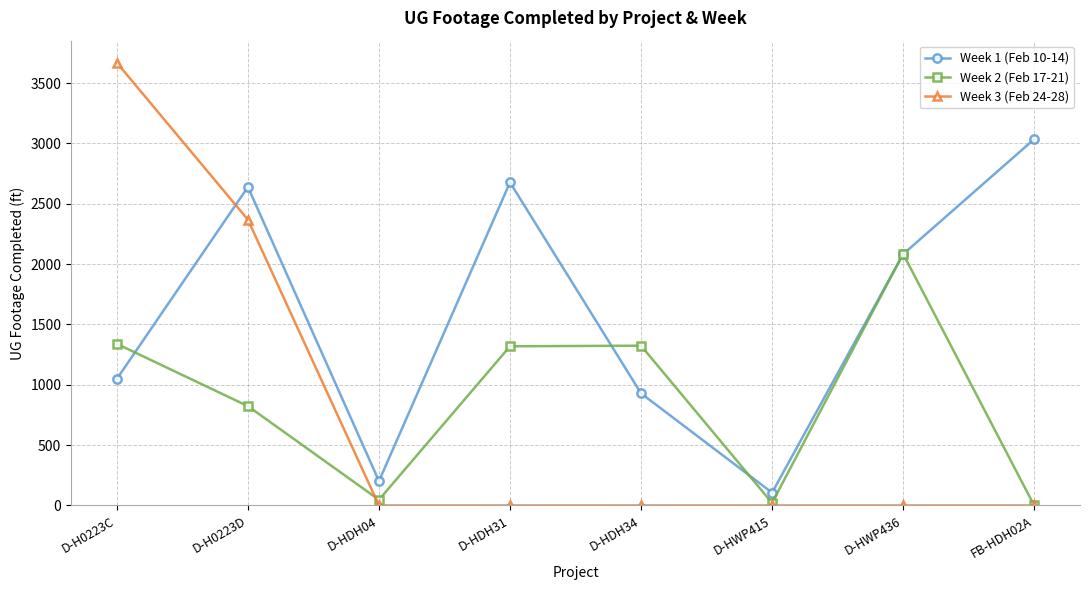

At which category does the chart reach its peak across all series?

D-H0223C